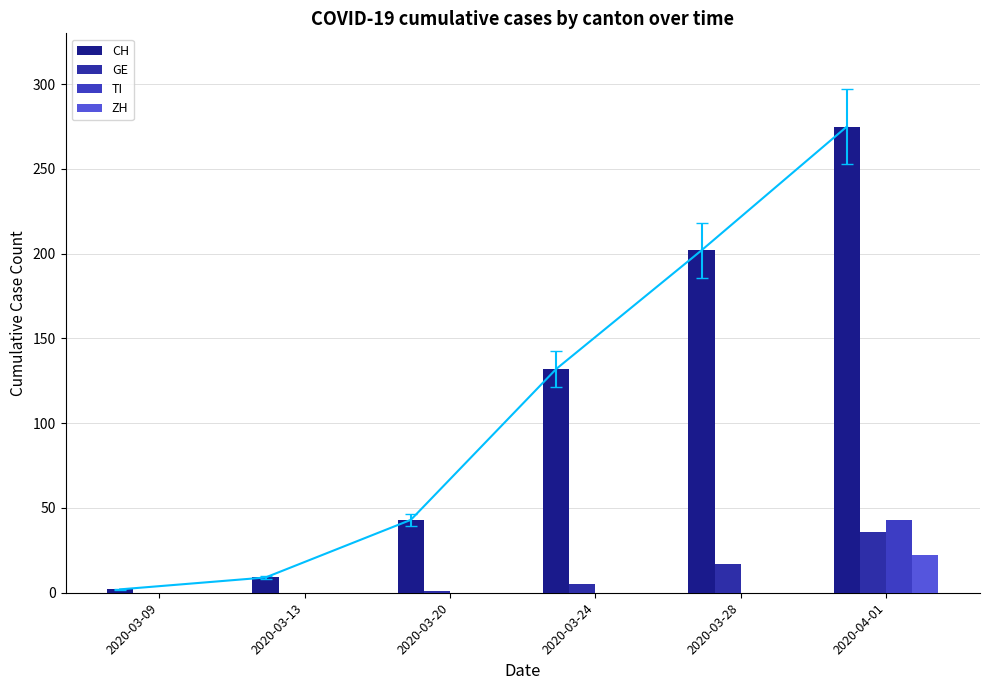

What is the difference between the CH values at 2020-03-09 and 2020-03-13?

7